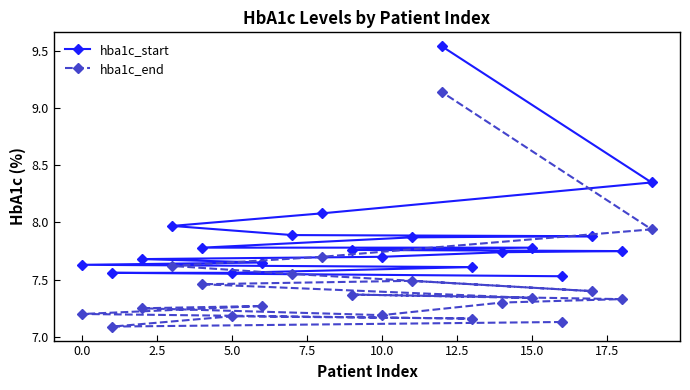

List the series in order of their peak value, lowest first.

hba1c_end, hba1c_start